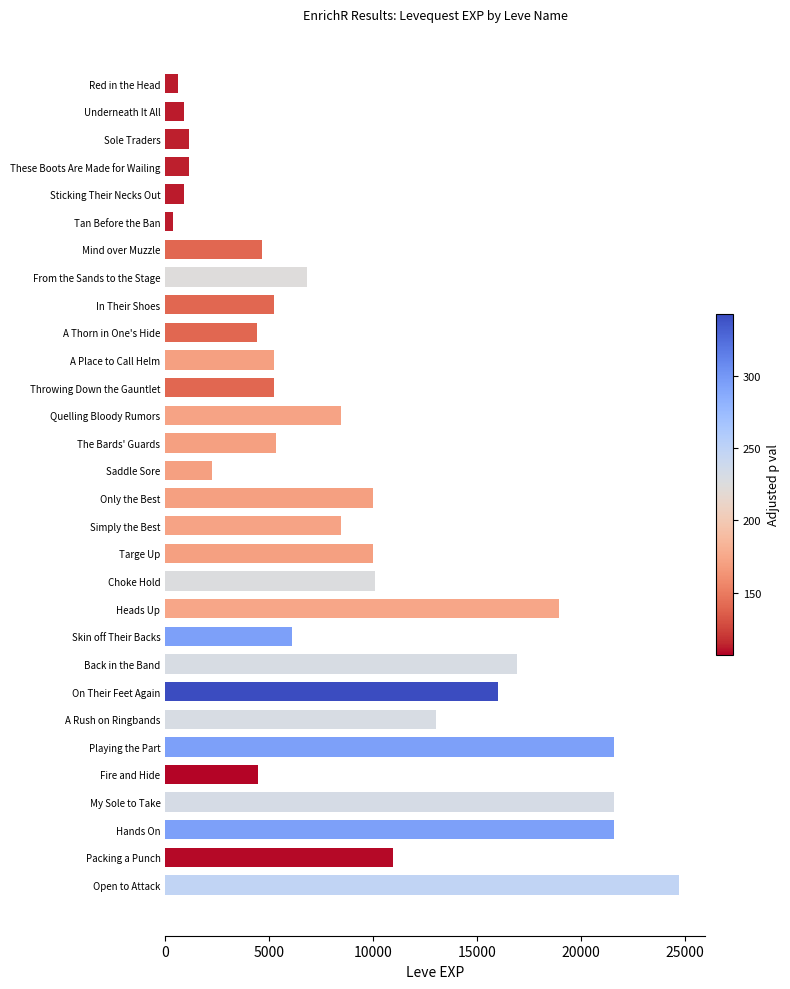

At which category does the chart reach its minimum across all series?

Tan Before the Ban